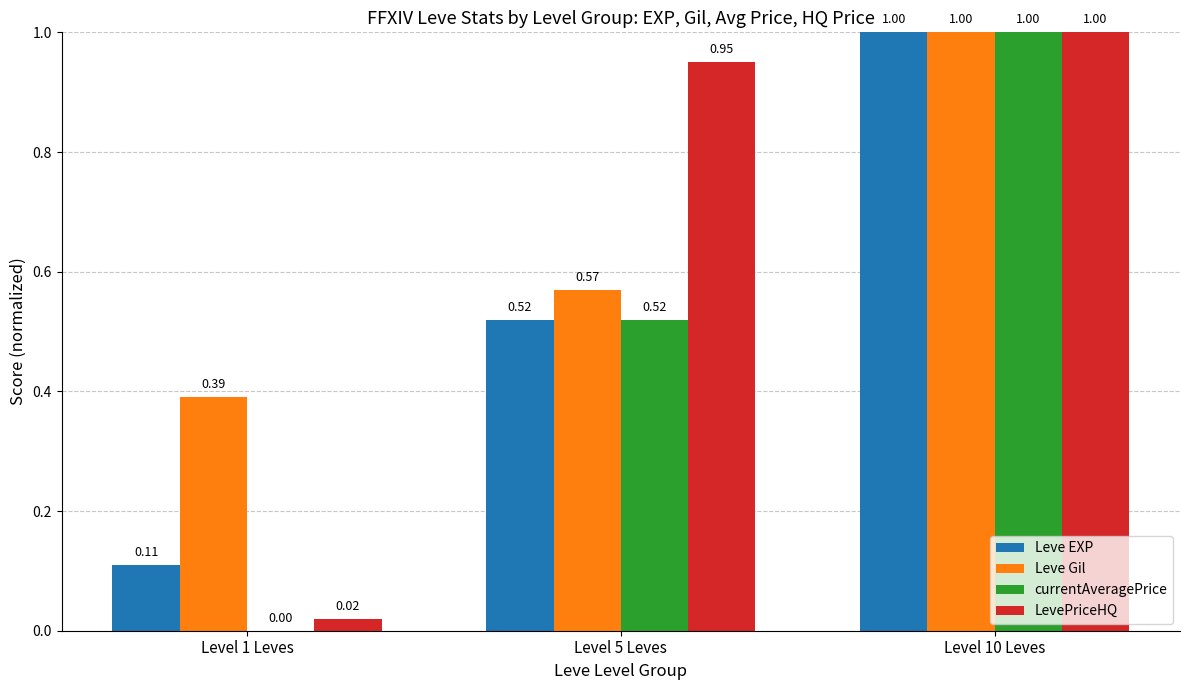

Does the chart contain stacked bars?

No